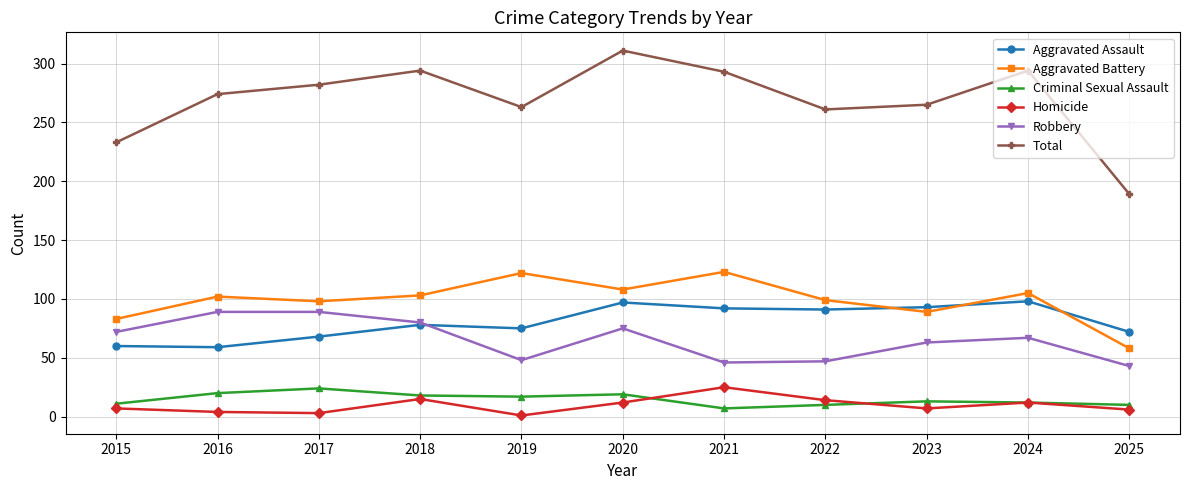

How many categories are shown in the chart?

11